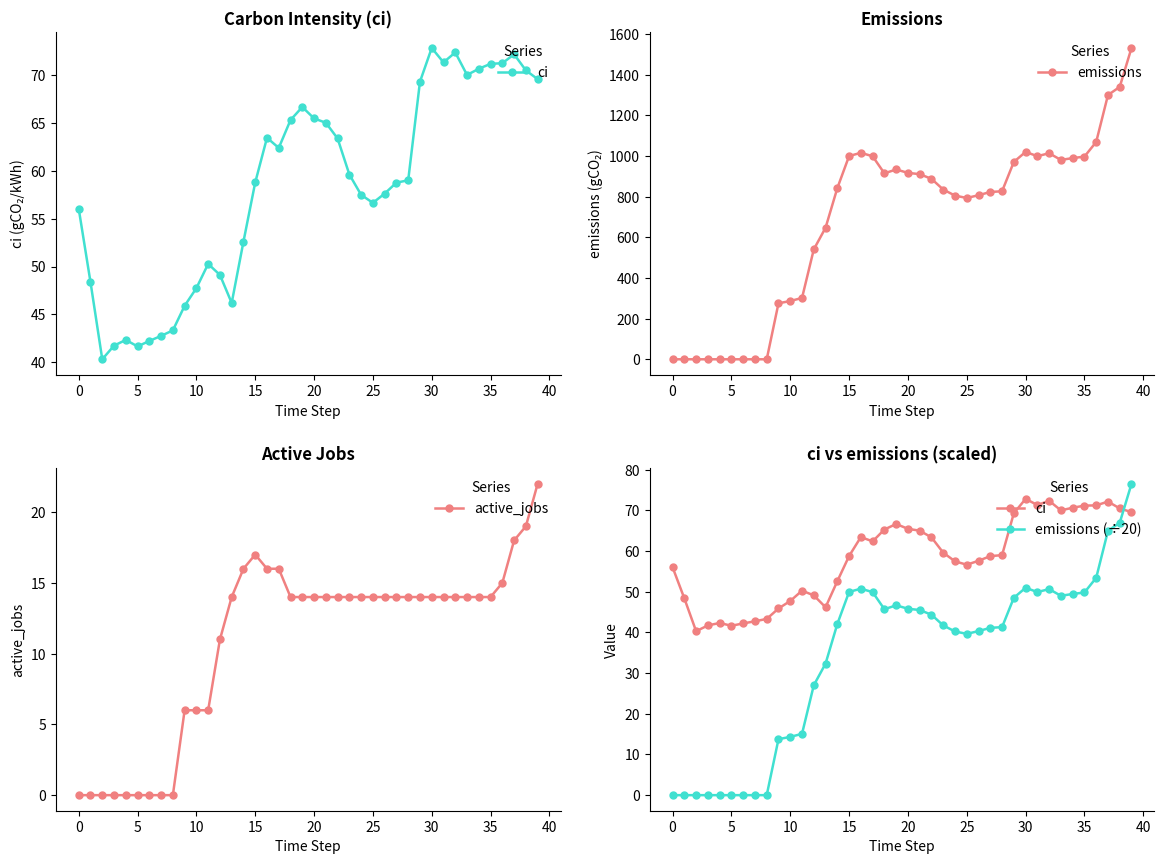

Is the value of emissions (÷20) at 35 greater than the value of active_jobs at 30?

No